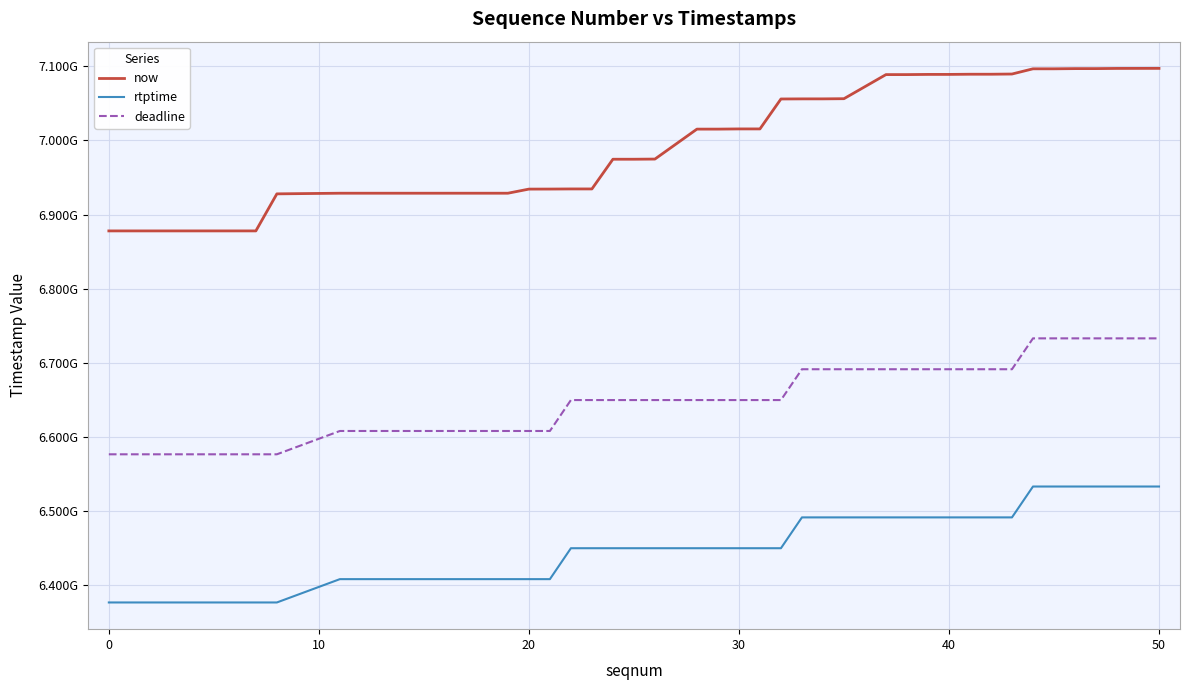

What are all the series names shown in the legend?

now, rtptime, deadline